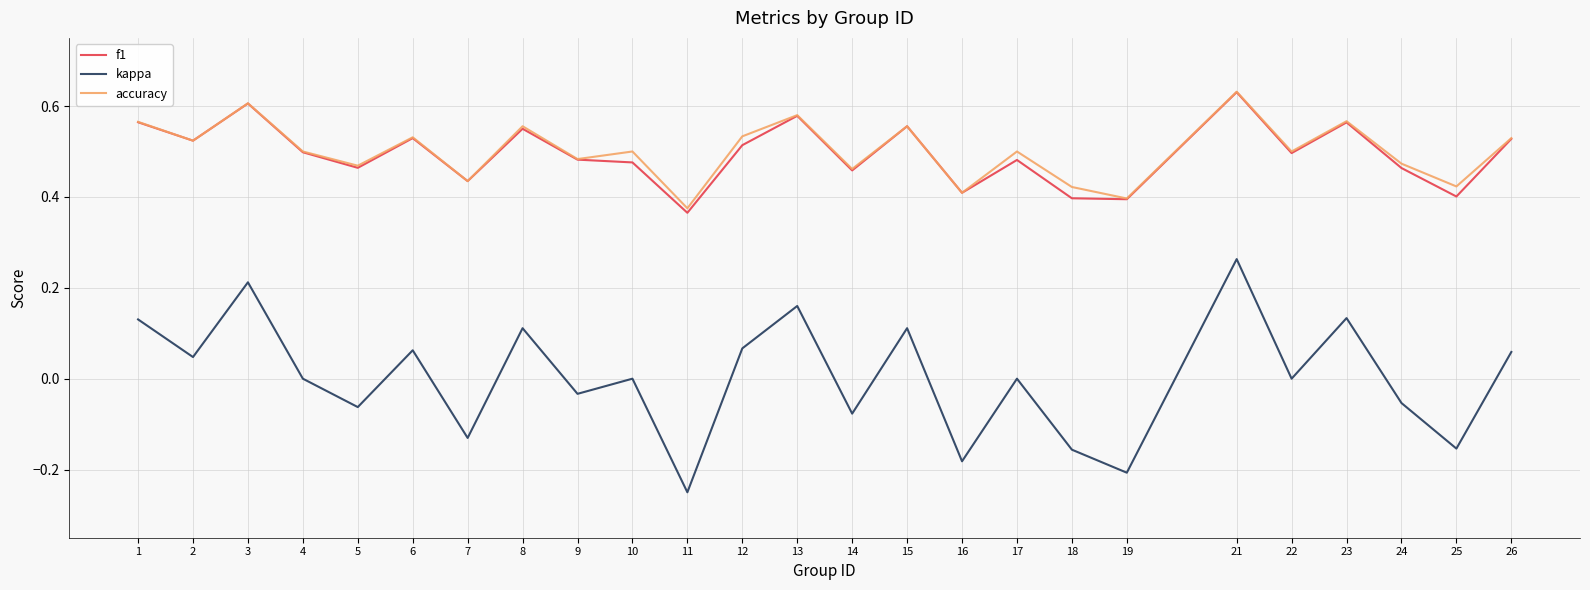

Is it true that accuracy equals 0.2 at 24?

False